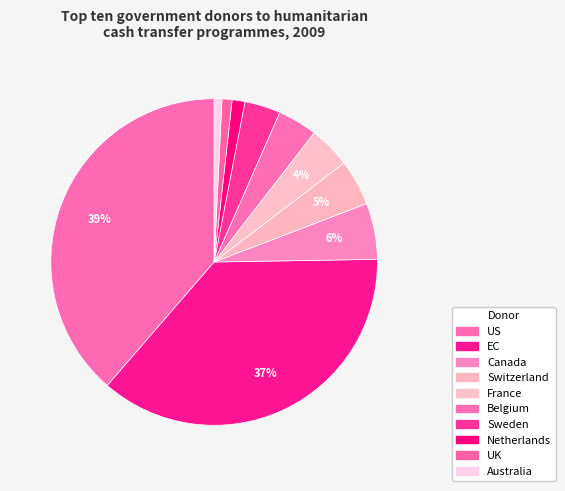

Does Sweden represent more than half of the total?

No